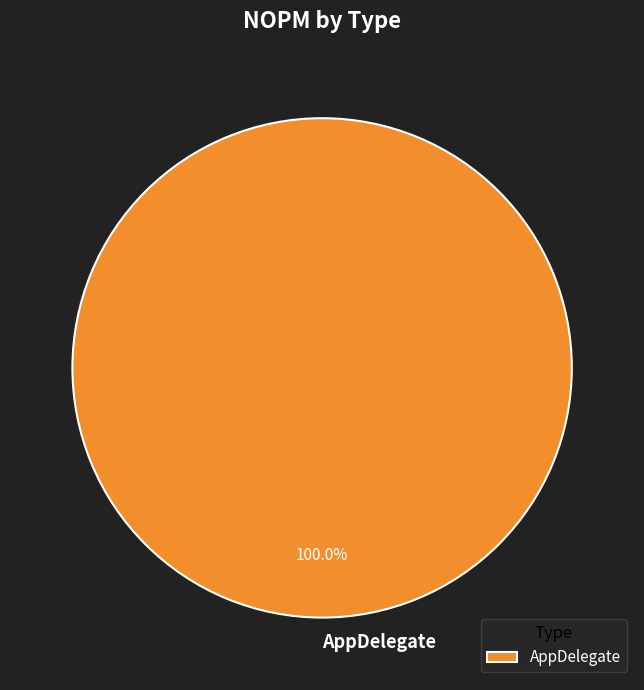

What percentage is the AppDelegate slice, to the nearest percent?

100%